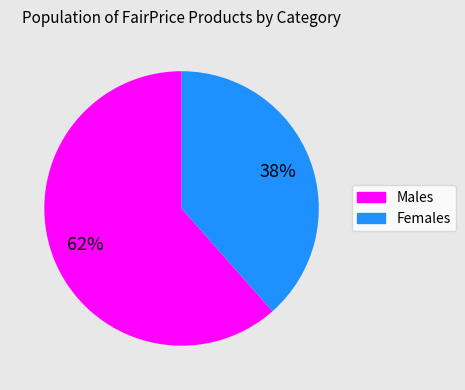

Is there a majority slice in this chart?

Yes